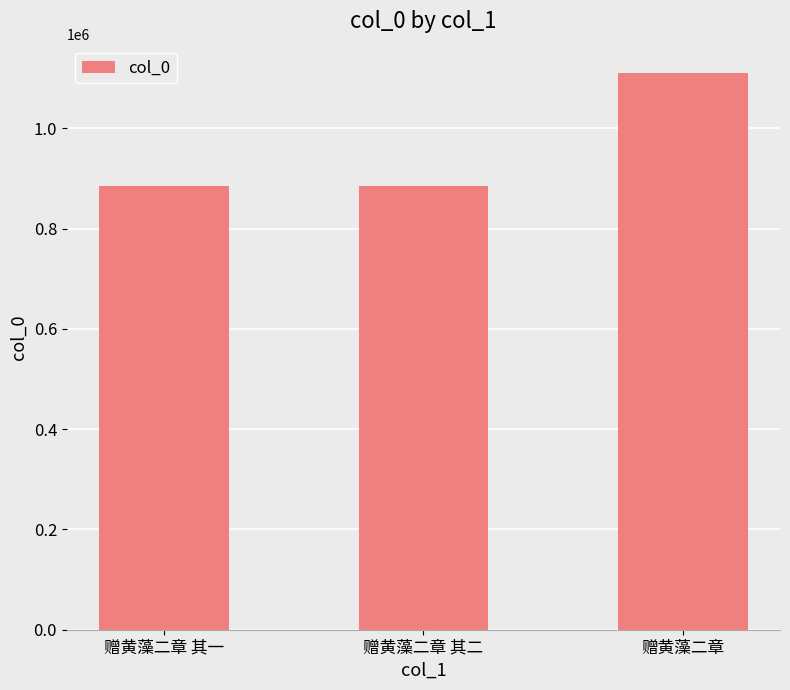

How many values are below 885489?

1